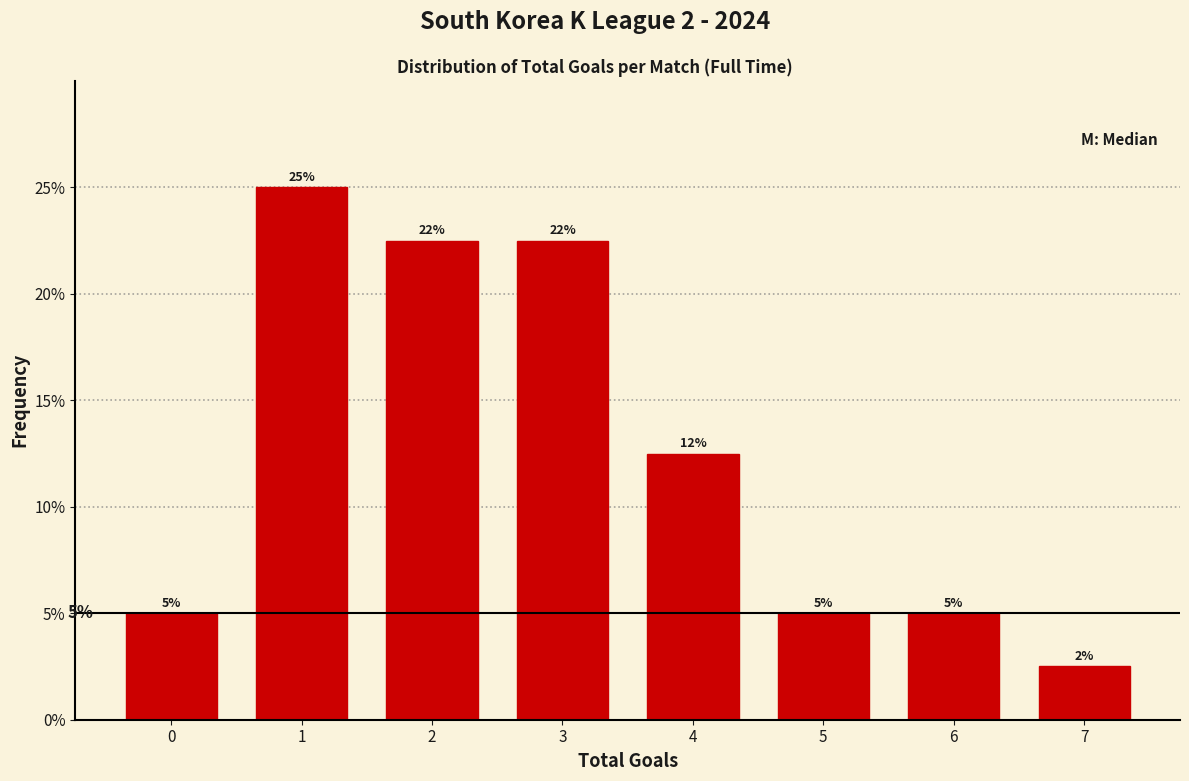

True or false: the data shows 22.5 at 2.

True